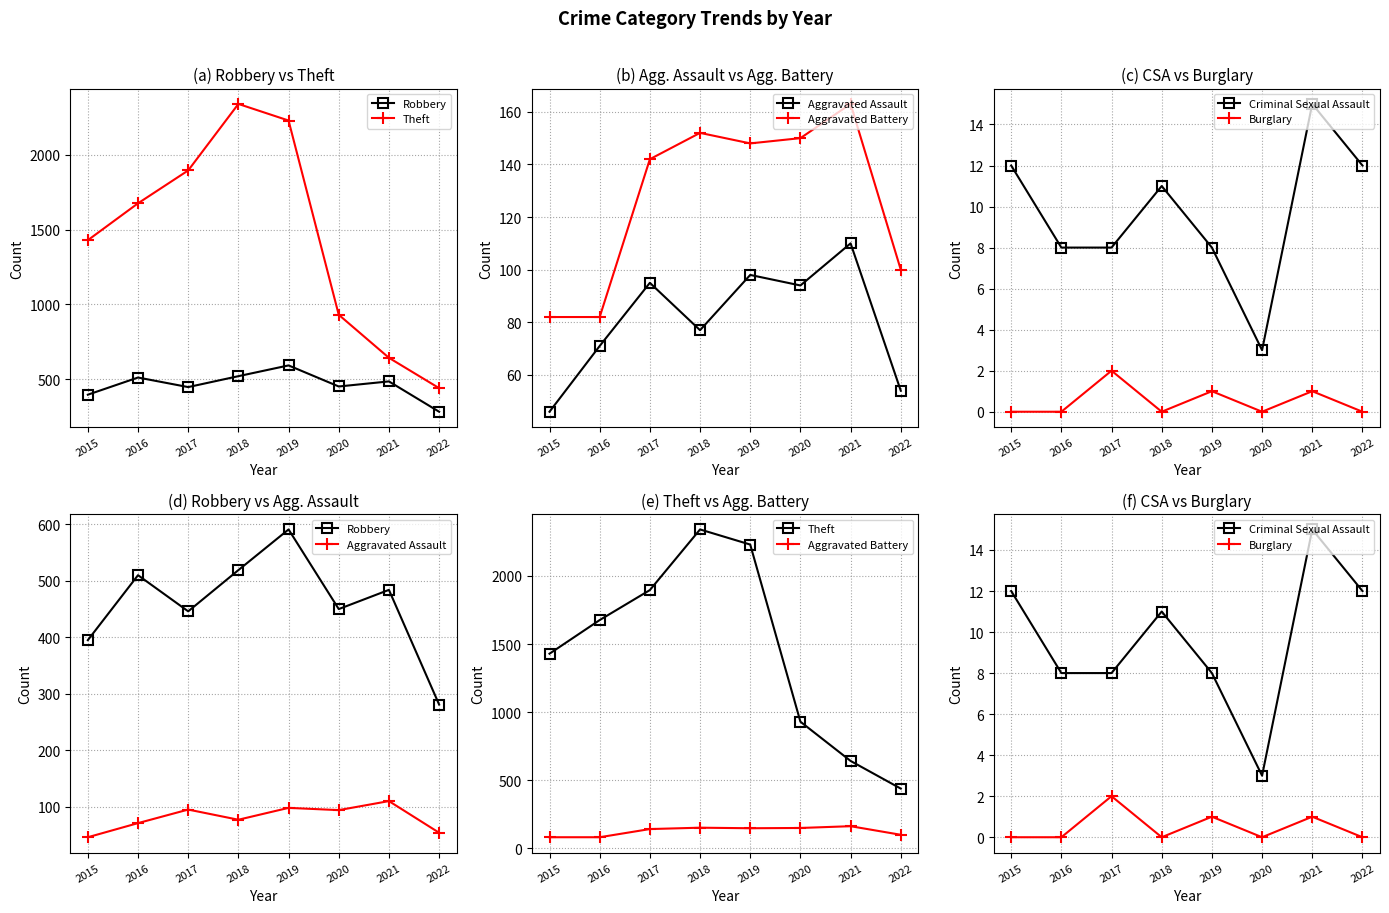

The value of Criminal Sexual Assault at 2022 is 22. True or false?

False